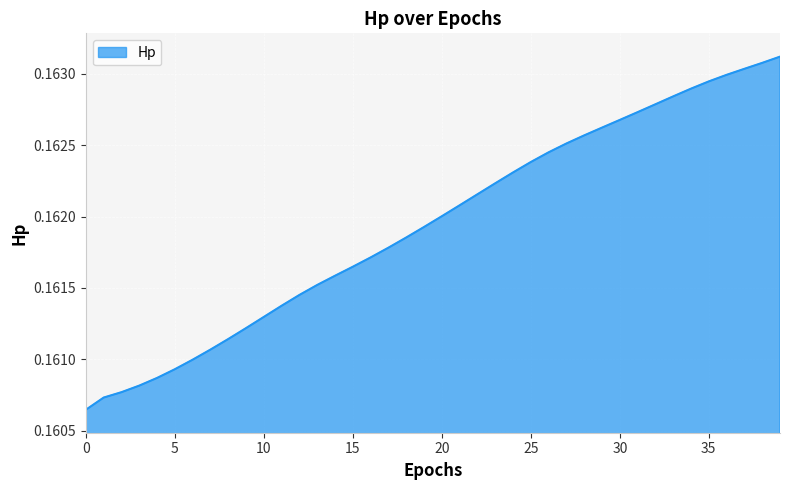

Reading right to left, extract all data points from this chart.

39=0.2	38=0.2	37=0.2	36=0.2	35=0.2	34=0.2	33=0.2	32=0.2	31=0.2	30=0.2	29=0.2	28=0.2	27=0.2	26=0.2	25=0.2	24=0.2	23=0.2	22=0.2	21=0.2	20=0.2	19=0.2	18=0.2	17=0.2	16=0.2	15=0.2	14=0.2	13=0.2	12=0.2	11=0.2	10=0.2	9=0.2	8=0.2	7=0.2	6=0.2	5=0.2	4=0.2	3=0.2	2=0.2	1=0.2	0=0.2